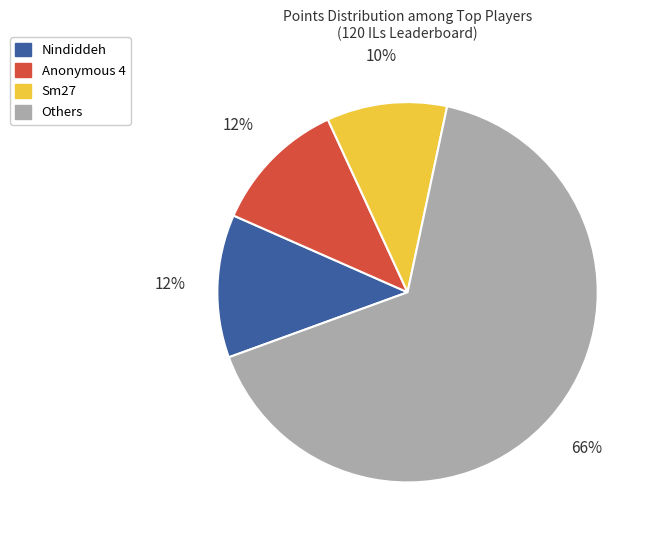

Is there any slice that represents more than half of the pie?

Yes